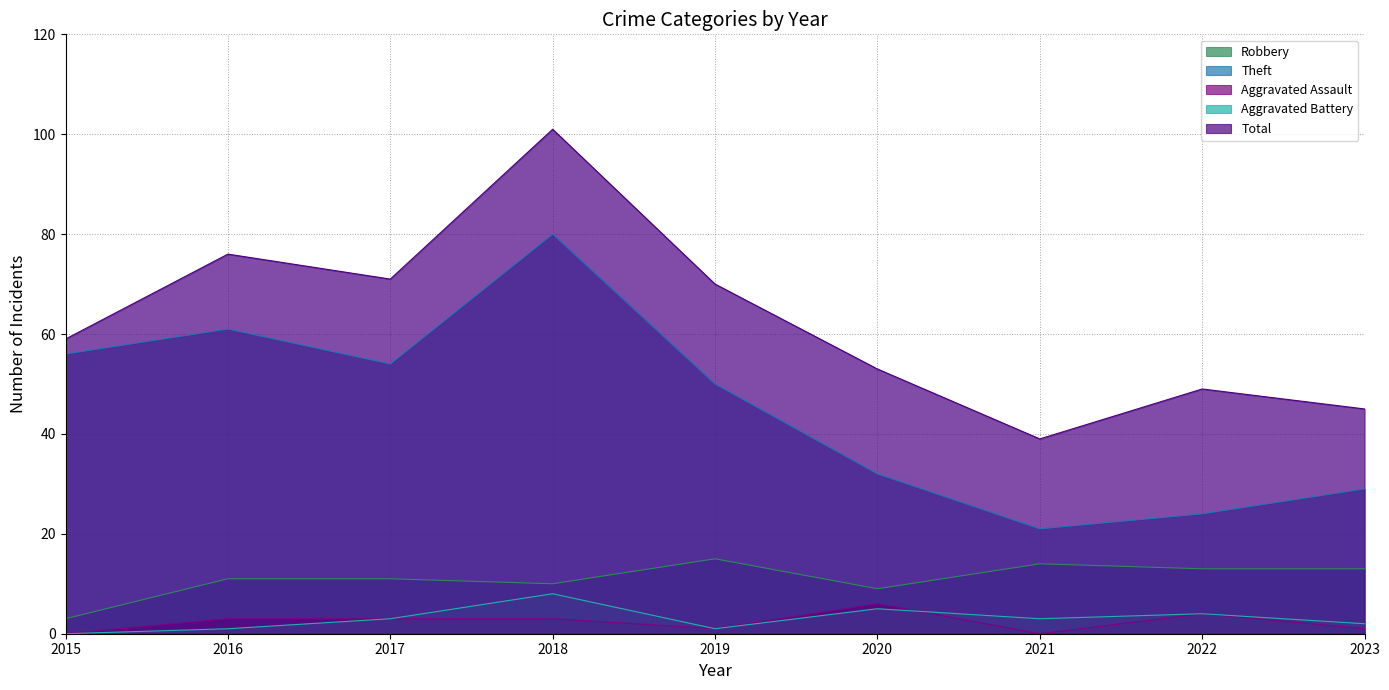

What is the total value across all series at 2022?

94